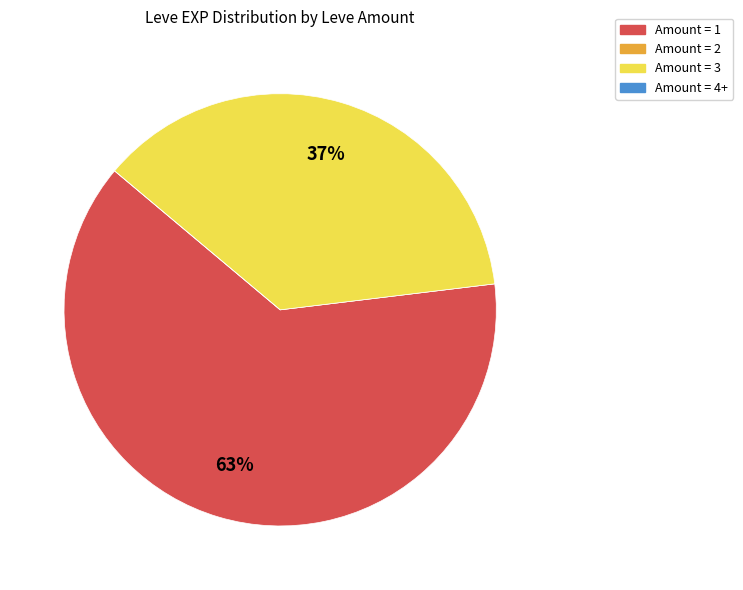

Is there a majority slice in this chart?

Yes